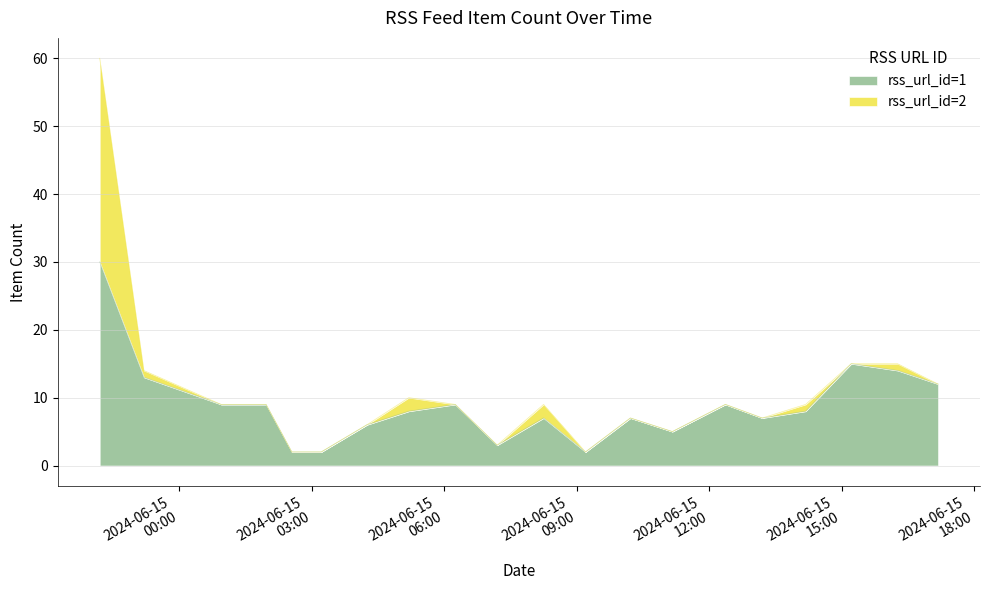

True or false: the data shows 7 at 2024-06-14 23:12.

False